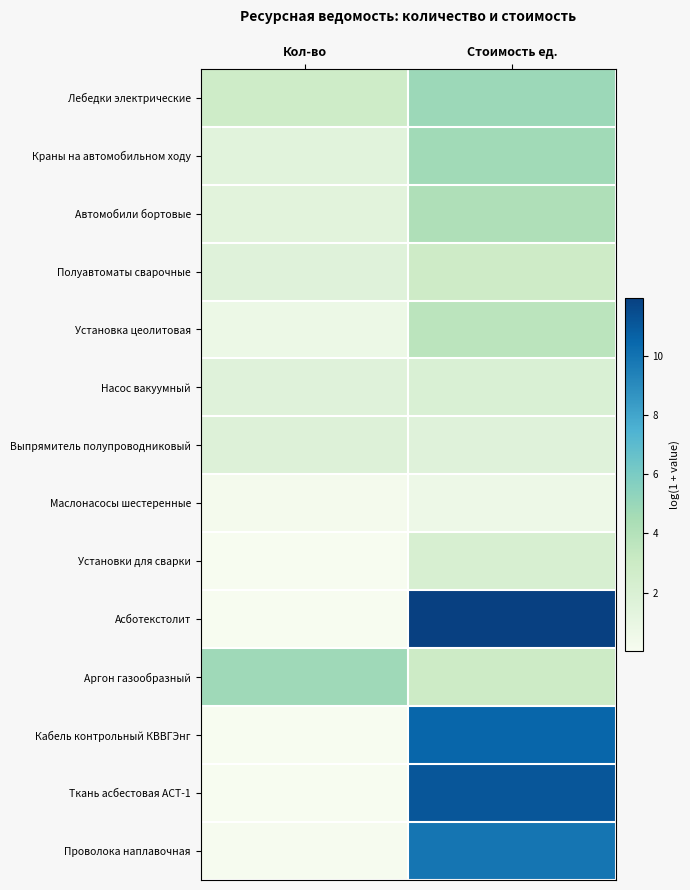

Between Стоимость ед. and Кол-во, which is larger?

Стоимость ед.